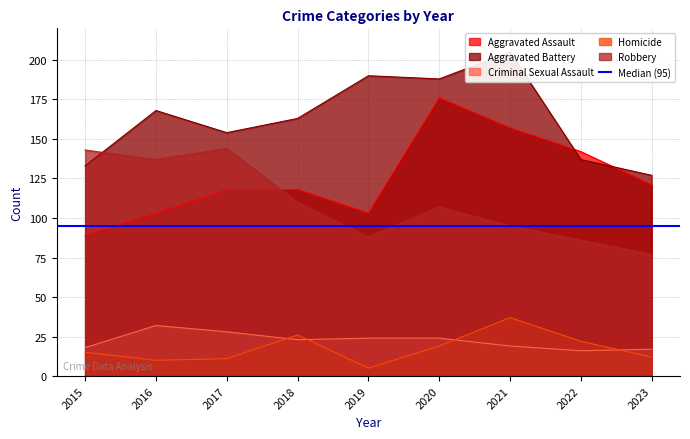

What is the maximum value for Aggravated Battery?

205